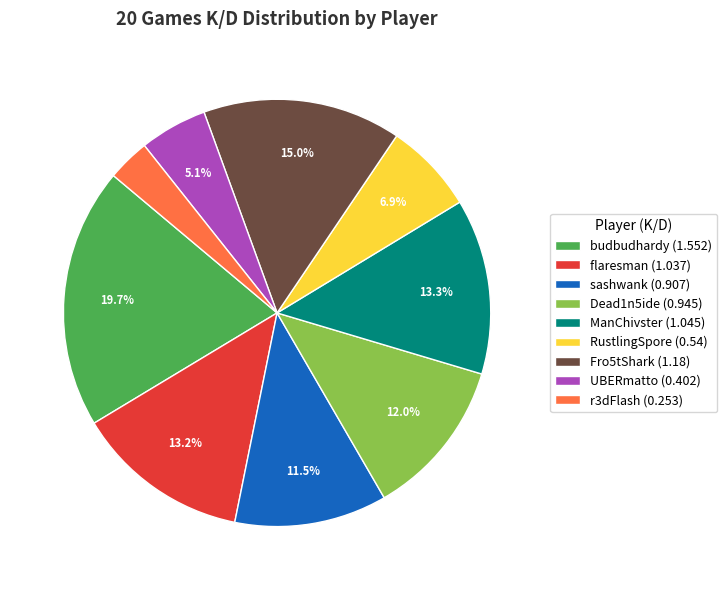

Is it true that Dead1n5ide is 12% of the pie?

True